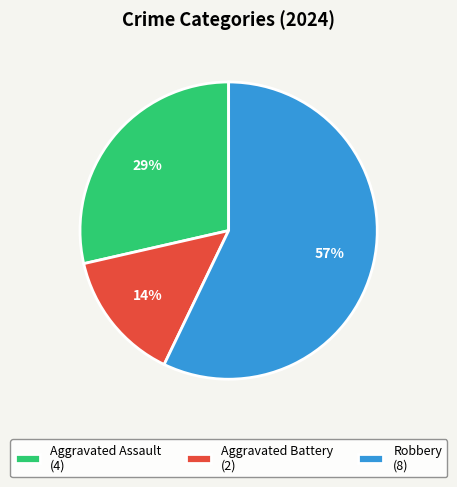

Does Aggravated Assault account for over 50% of the chart?

No